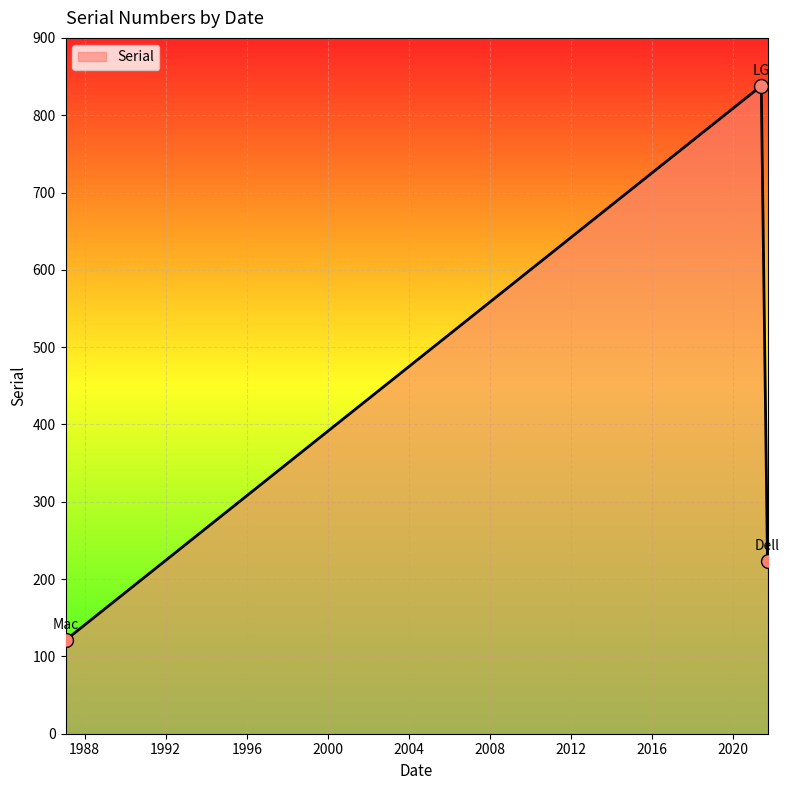

What is the greatest value displayed?

838